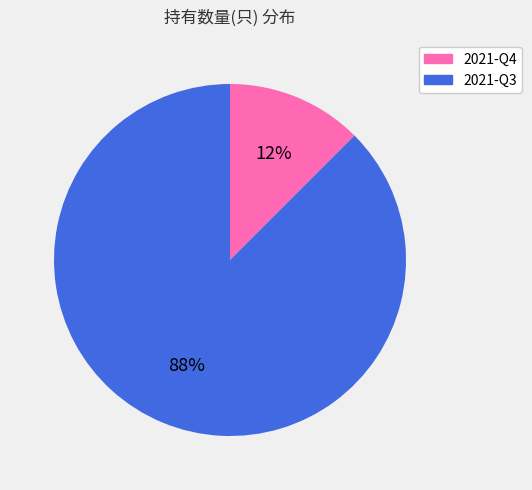

To the nearest percent, what is the combined percentage of 2021-Q3 and 2021-Q4?

100%